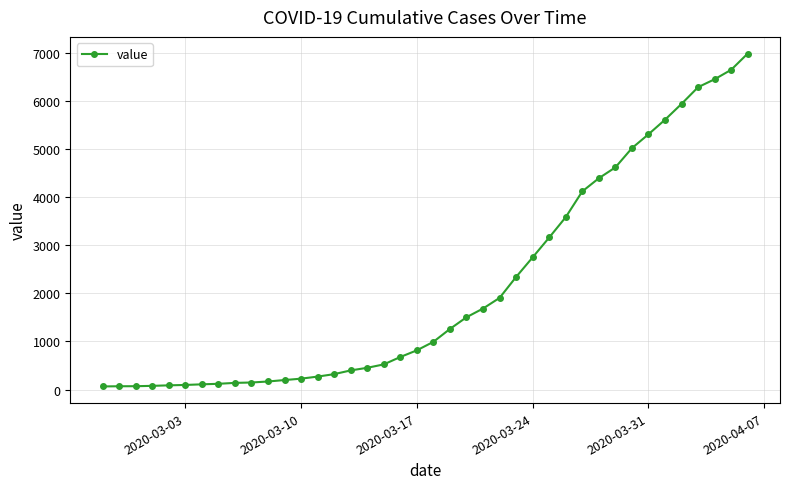

What is the value of the 11th point from the left?

167